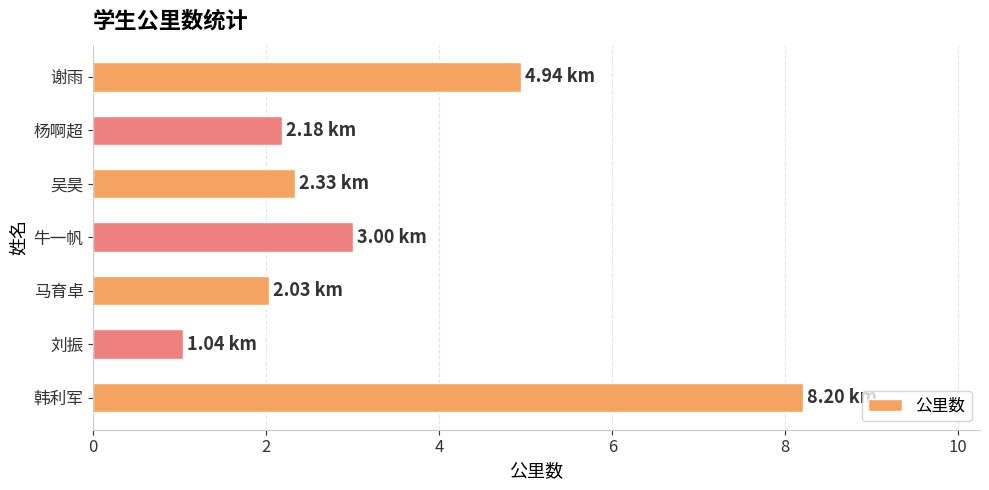

What is the ratio of the value at 牛一帆 to the value at 杨啊超?

1.4